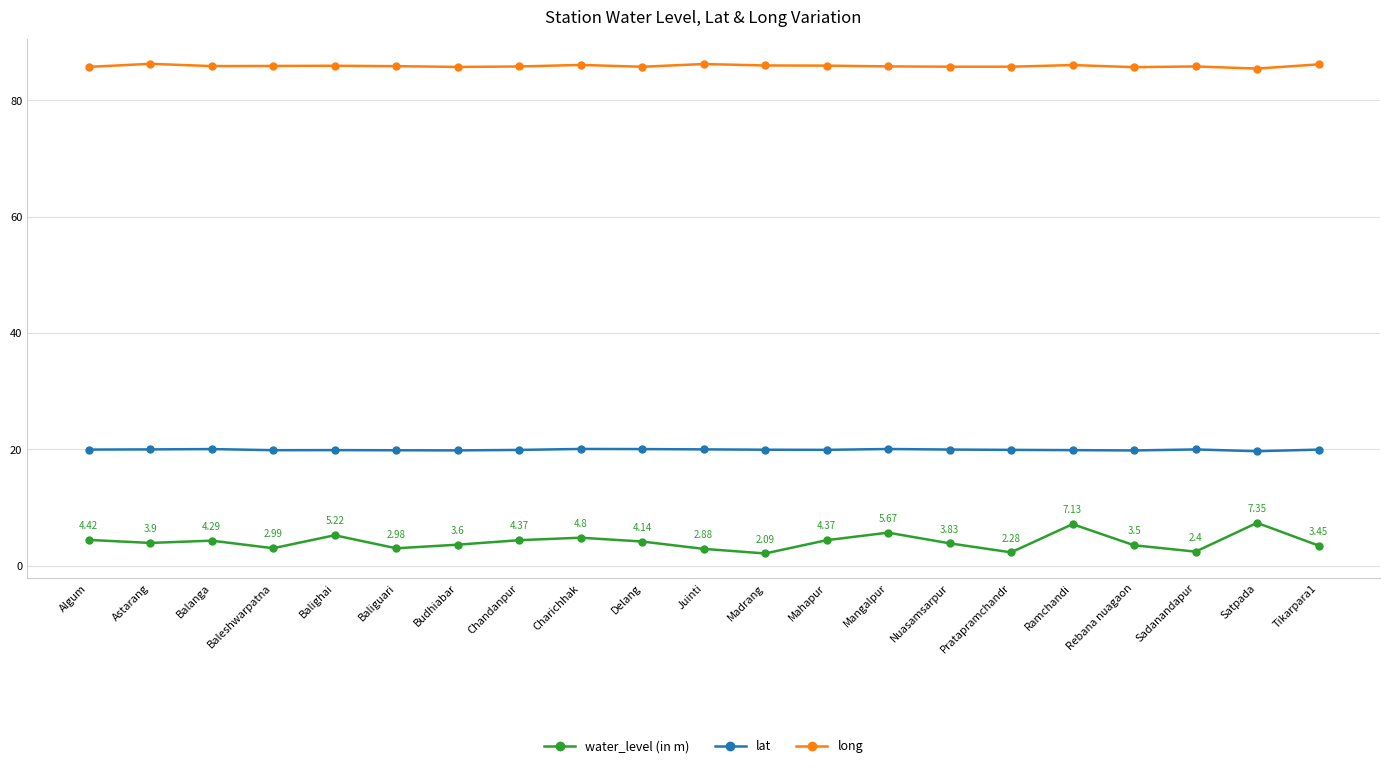

What is the total value across all series at Delang?

109.9